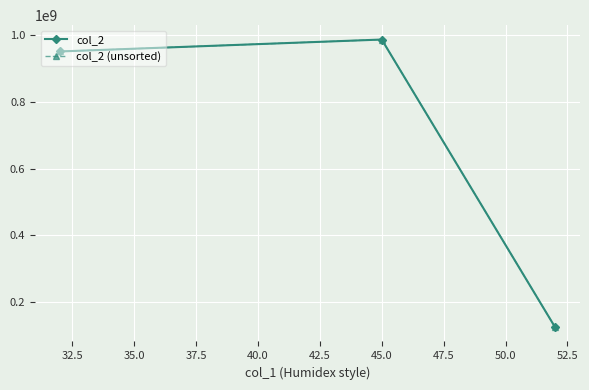

What is the lowest value of the col_2 series?

123456789